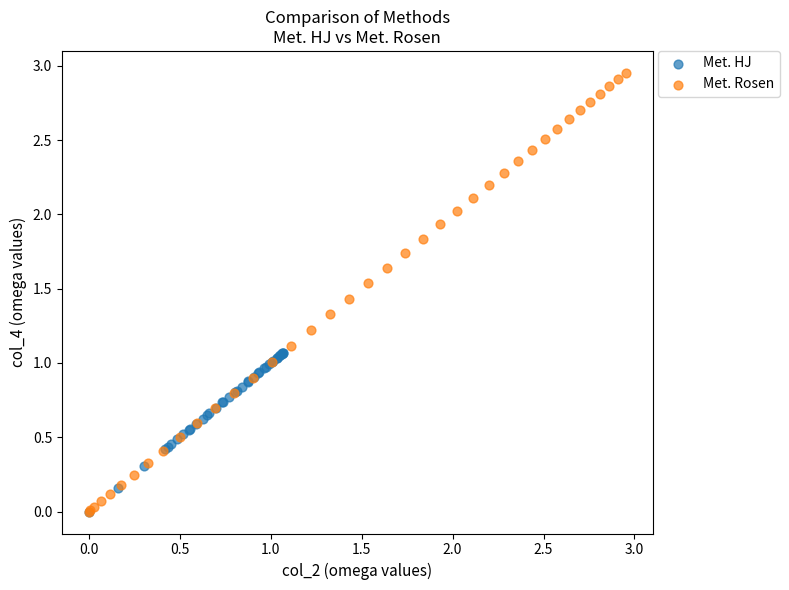

What are all the series names shown in the legend?

Met. HJ, Met. Rosen